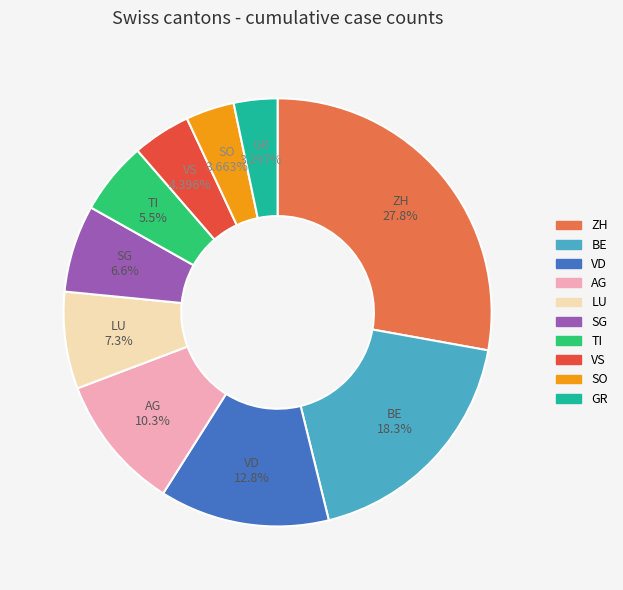

Is the sum of AG and BE greater than half?

No